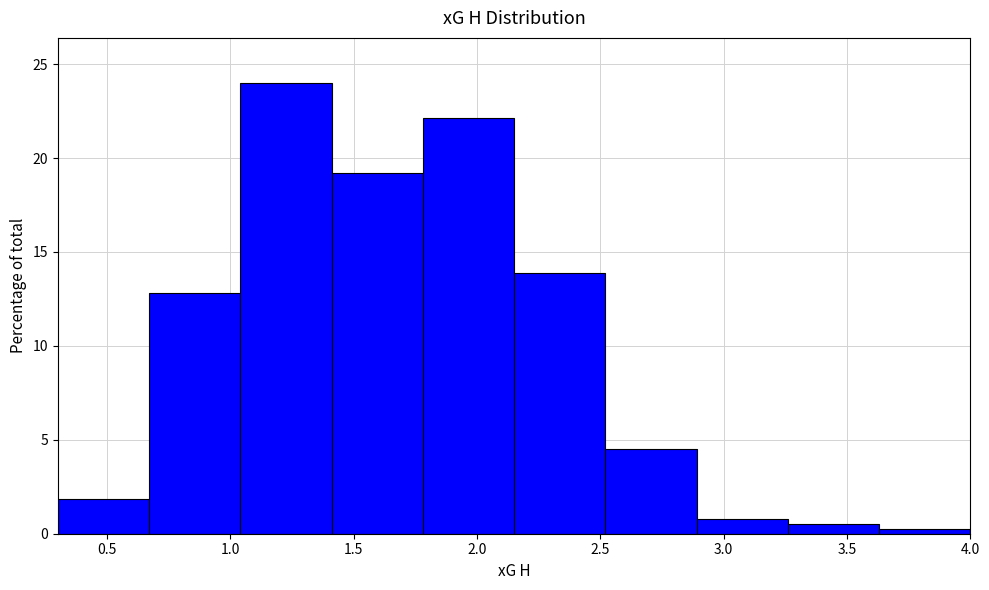

Reading left to right, transcribe this chart: for each bar, give the range it covers on the x-axis and its height. Neither the bar edges nor the heights are printed on the chart, so give them approximately, as read against the axes.

0.30 to 0.67: 2.0
0.67 to 1.04: 13.0
1.04 to 1.41: 24.0
1.41 to 1.78: 19.0
1.78 to 2.15: 22.0
2.15 to 2.52: 14.0
2.52 to 2.89: 4.5
2.89 to 3.26: 1.0
3.26 to 3.63: 0.5
3.63 to 4.00: under 0.5